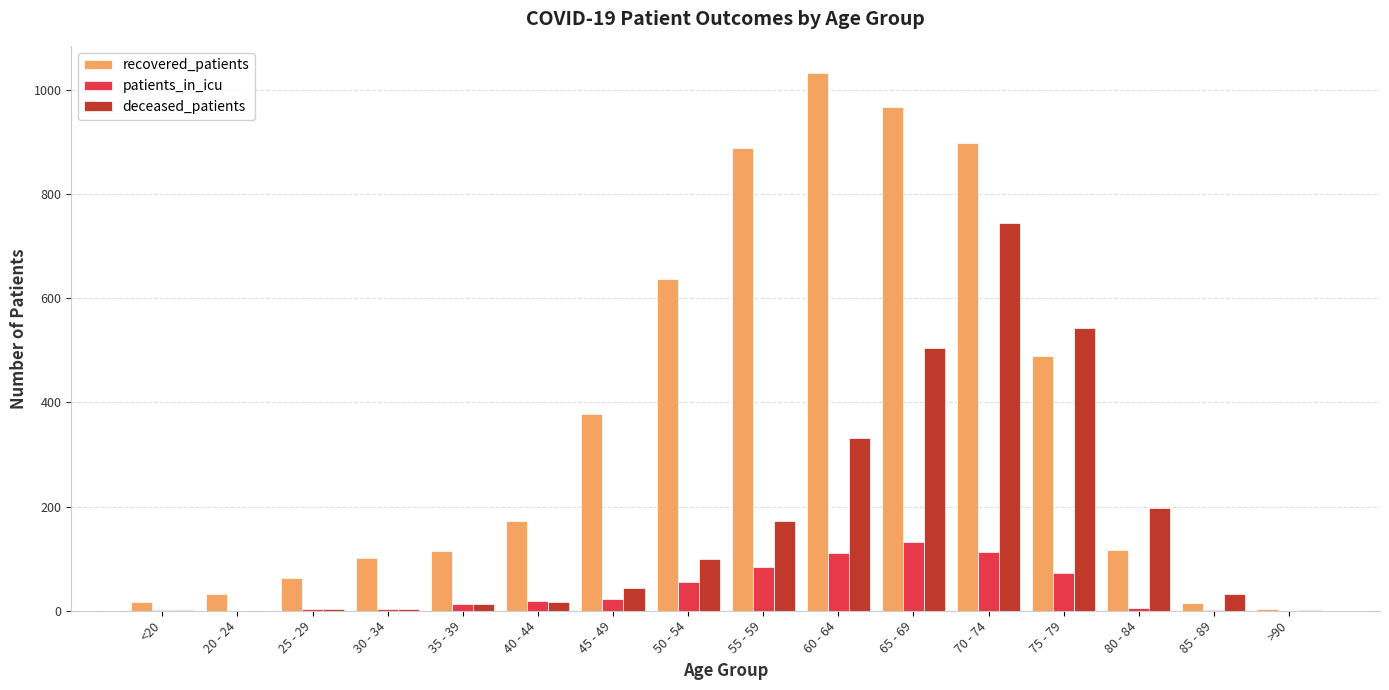

What is the sum of the patients_in_icu values at >90 and <20?

1